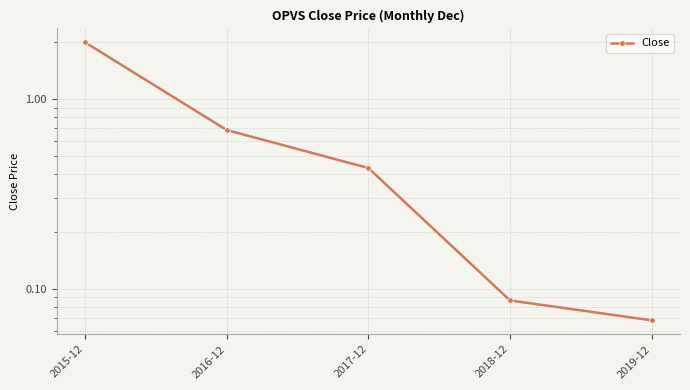

Reading left to right, extract all data points from this chart.

2.0	0.7	0.4	0.1	0.1